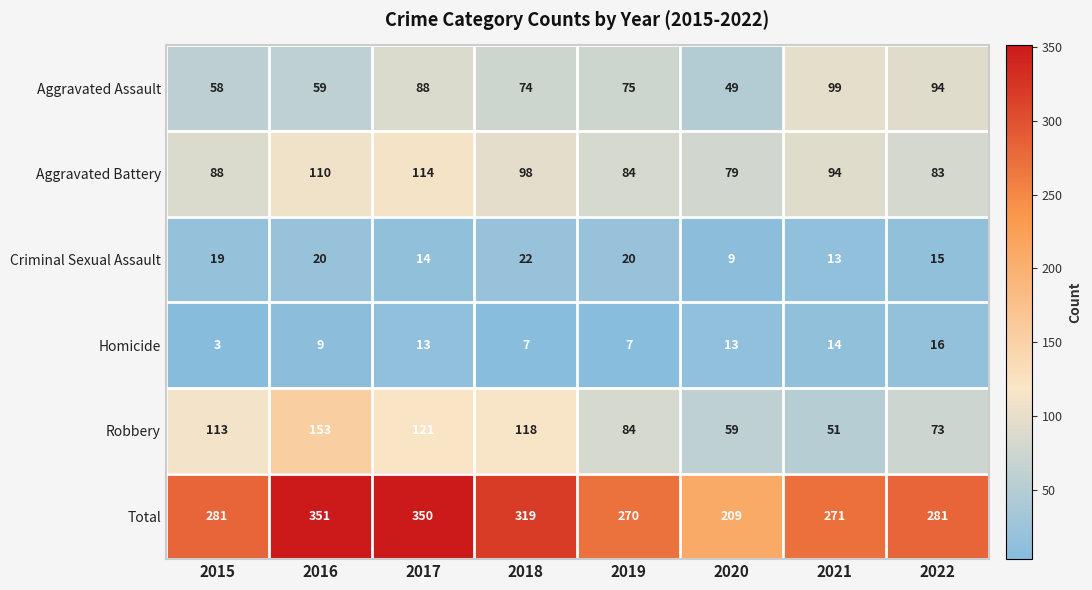

Is it true that Aggravated Assault equals 74 at 2018?

True